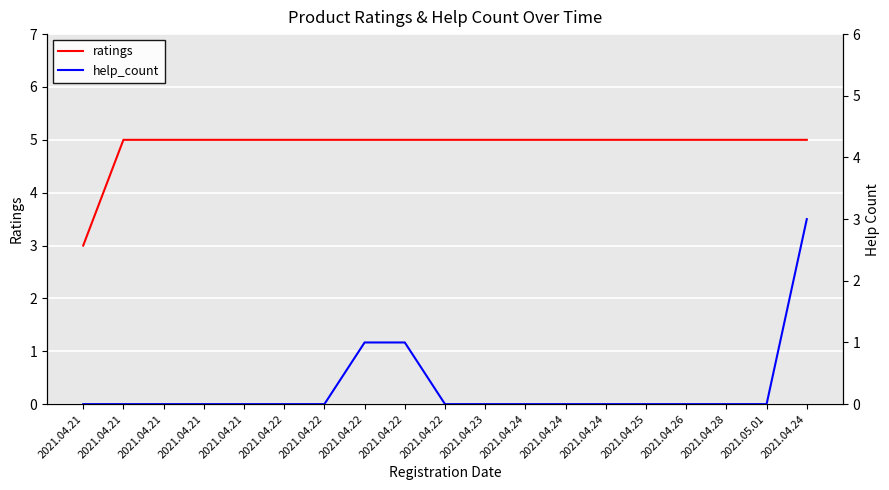

List the series in order of their peak value, highest first.

ratings, help_count